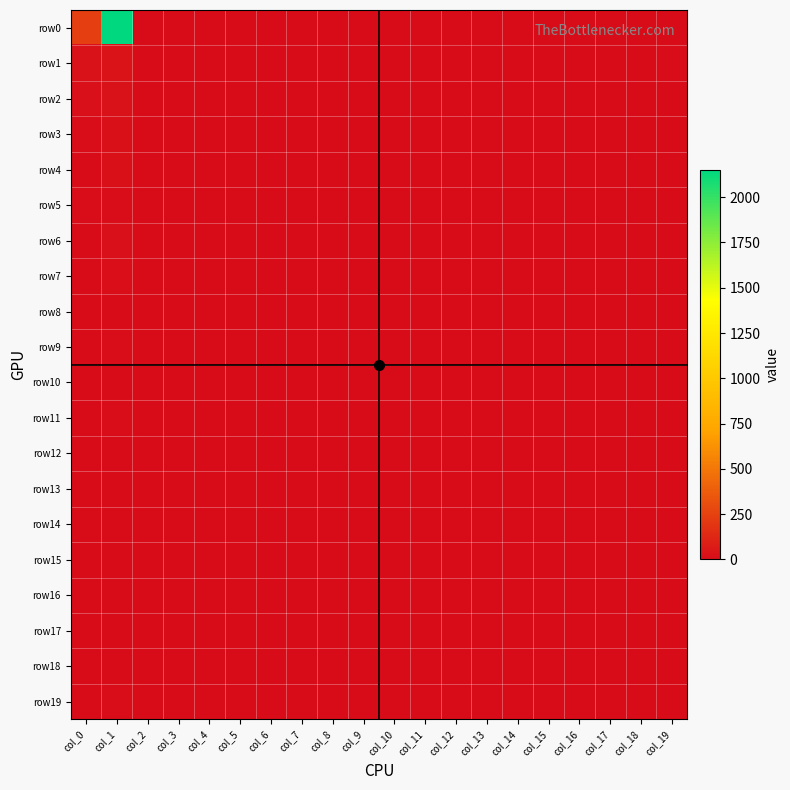

At which category is the sum across all series the highest?

col_1